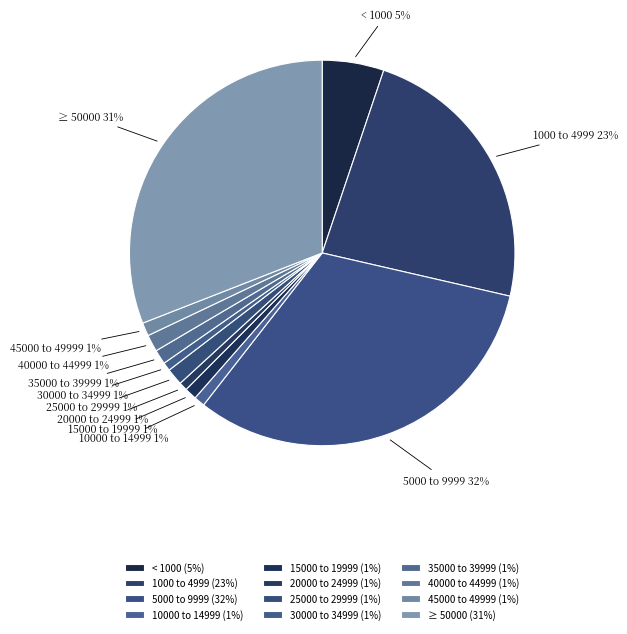

To the nearest percent, what is the combined percentage of 15000 to 19999 and 35000 to 39999?

2%